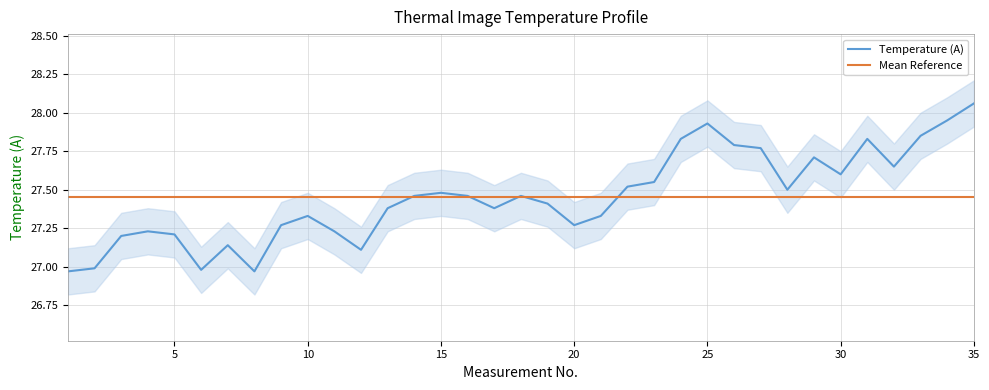

How many lines are shown in the chart?

2